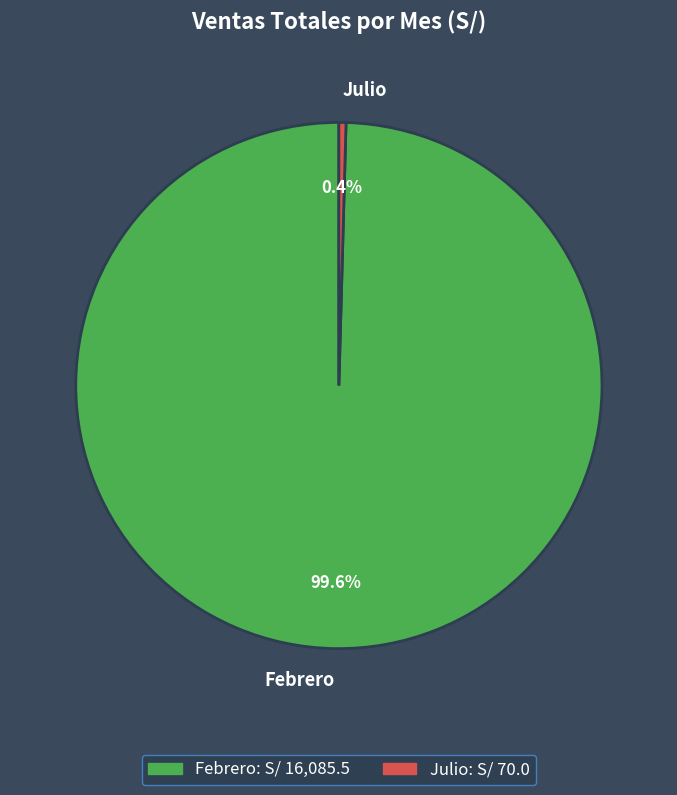

Between Febrero and Julio, which is larger?

Febrero